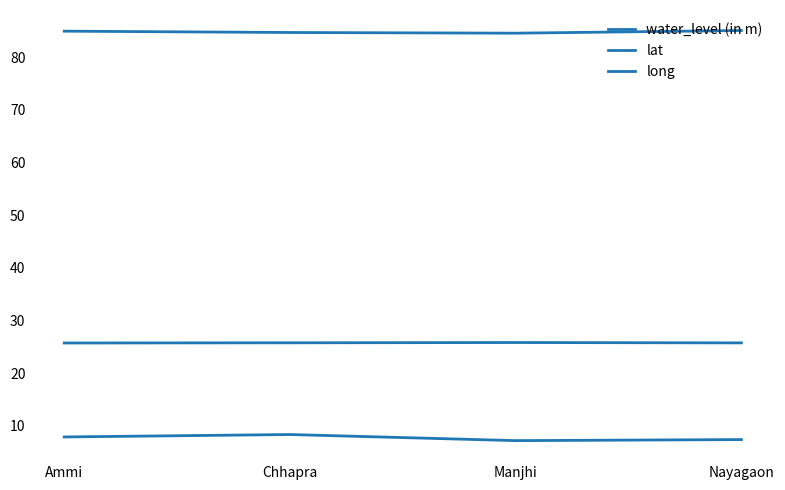

List the series in order of their overall mean, highest first.

long, lat, water_level (in m)